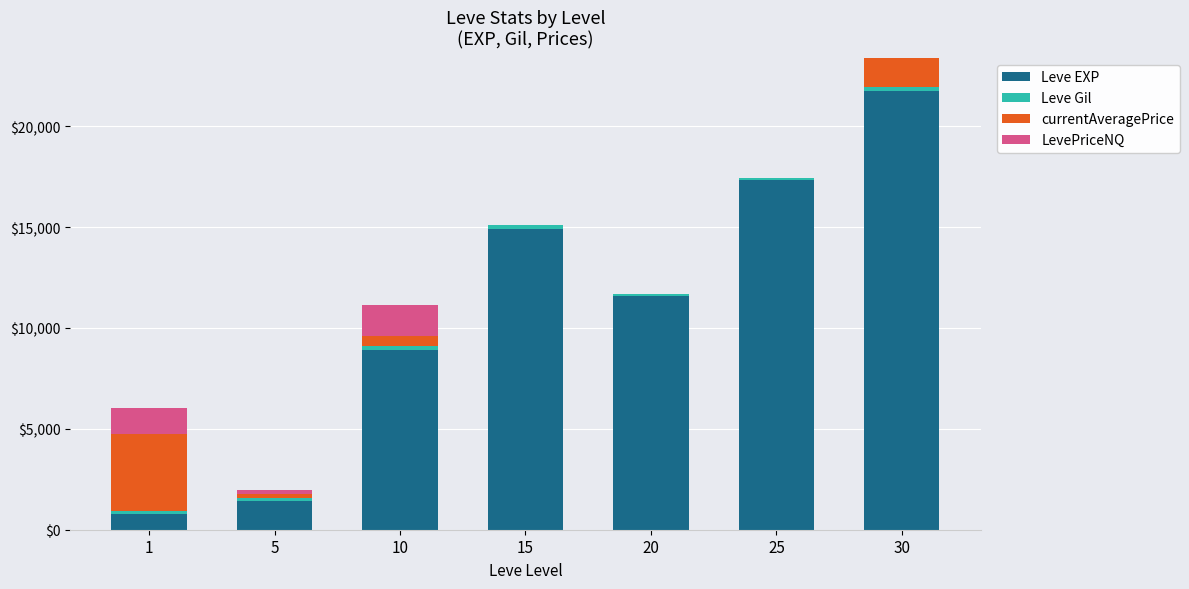

At which category is the sum across all series the highest?

30